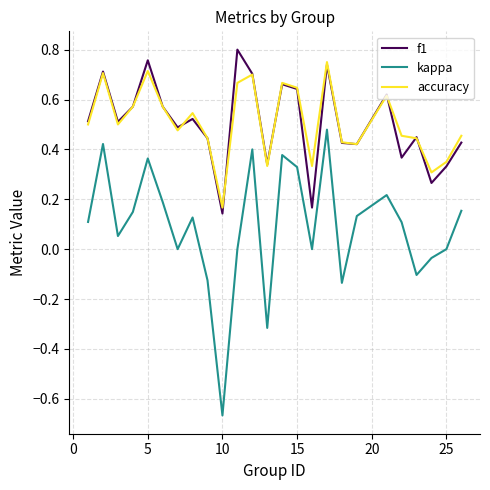

List the series in order of their peak value, lowest first.

kappa, accuracy, f1